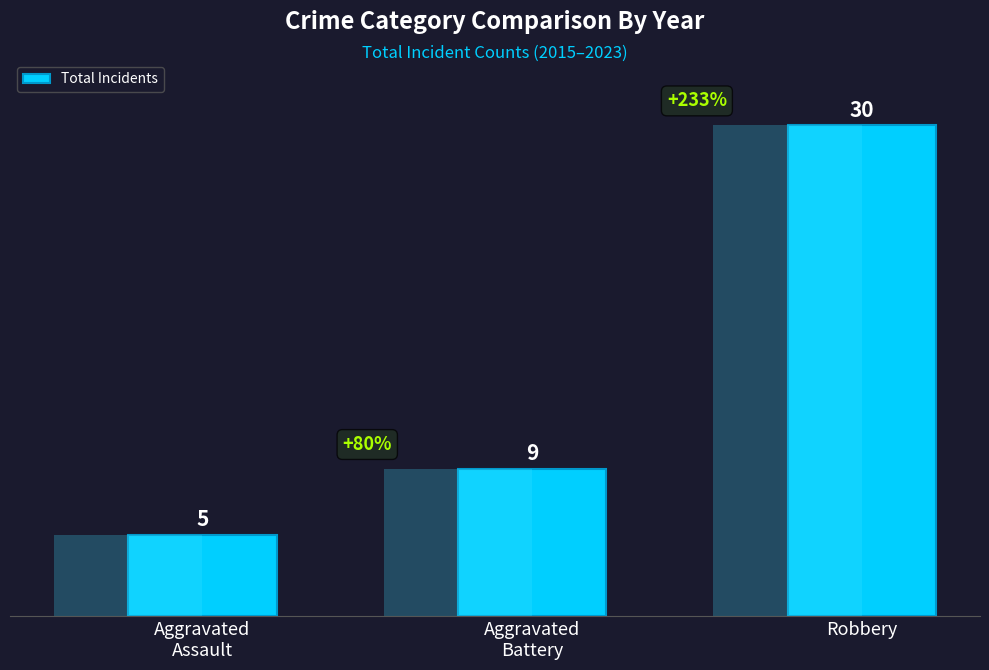

Is it true that the value at Aggravated
Assault is 3?

False